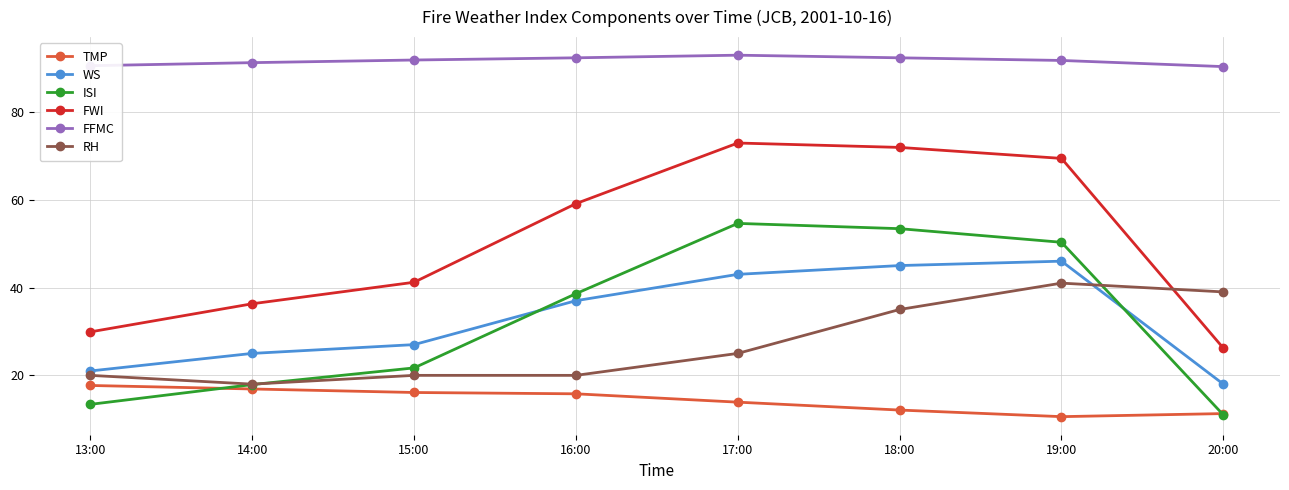

How many interior local peaks does the ISI series have?

1